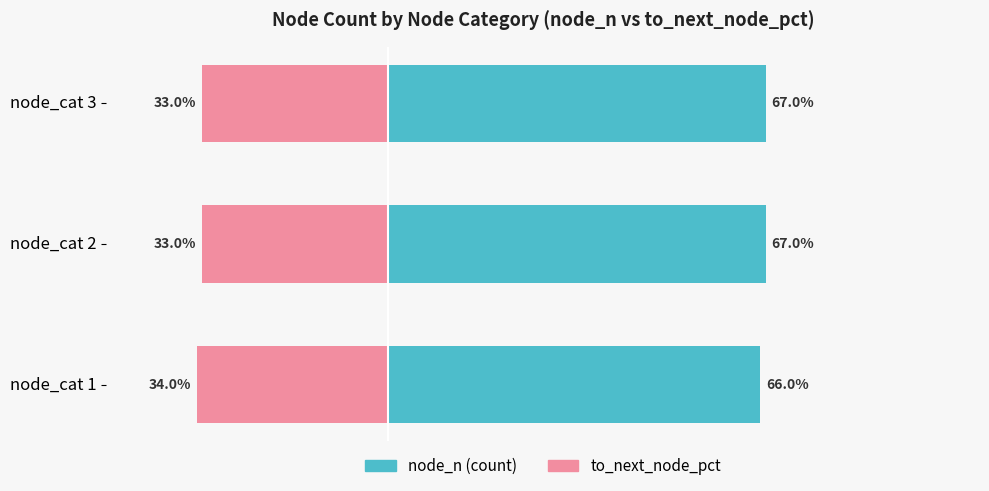

True or false: node_n (count) has a value of 86 at node_cat 1.

False